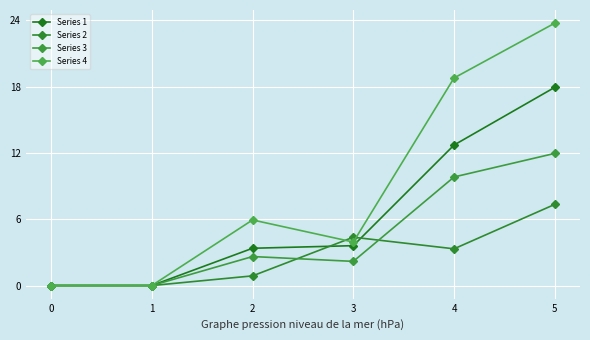

True or false: Series 2 and Series 4 cross at least once.

True